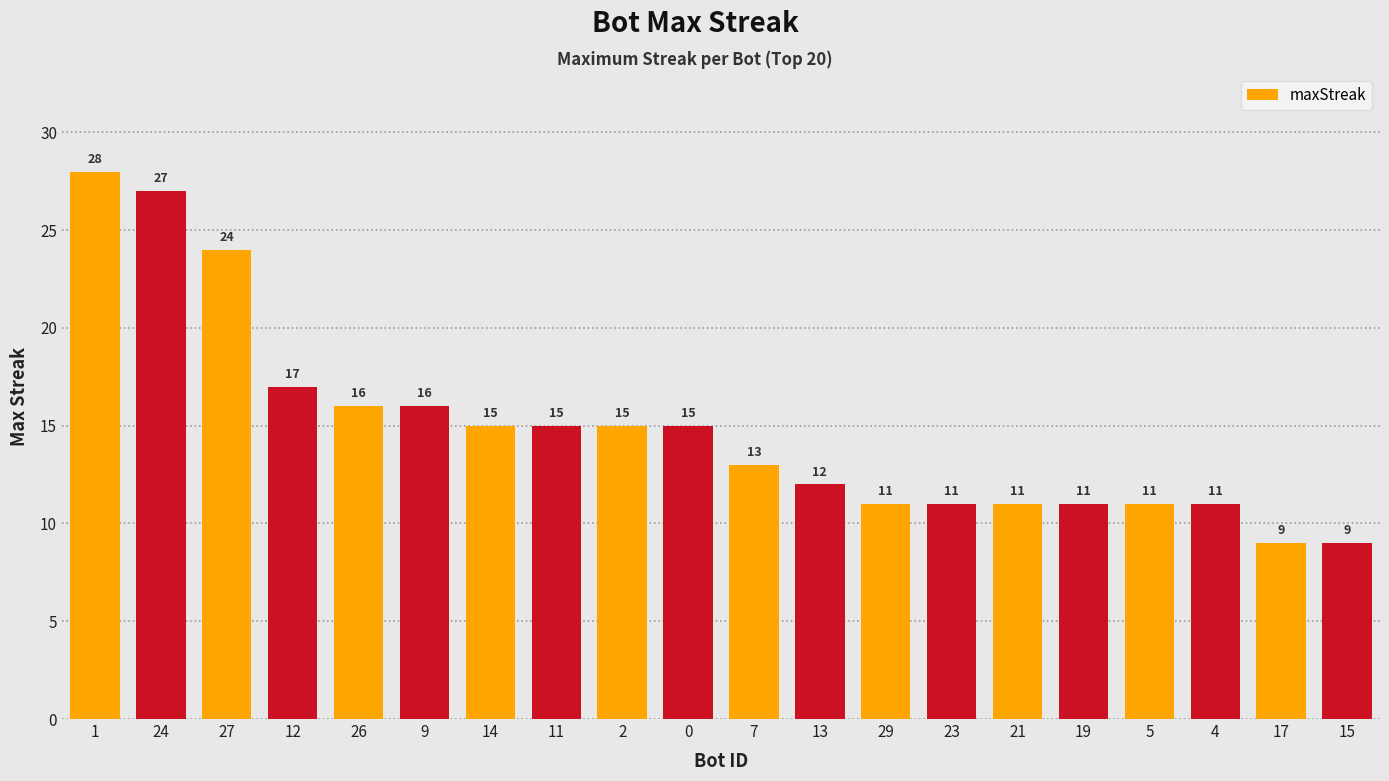

What position from the right is 0?

11